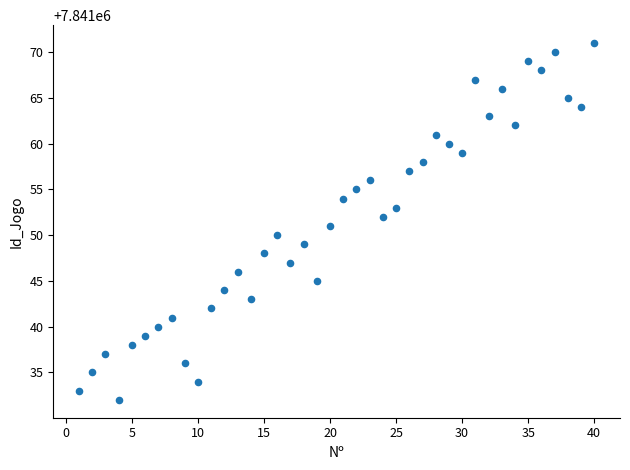

What is the range of X values (max minus min)?

39